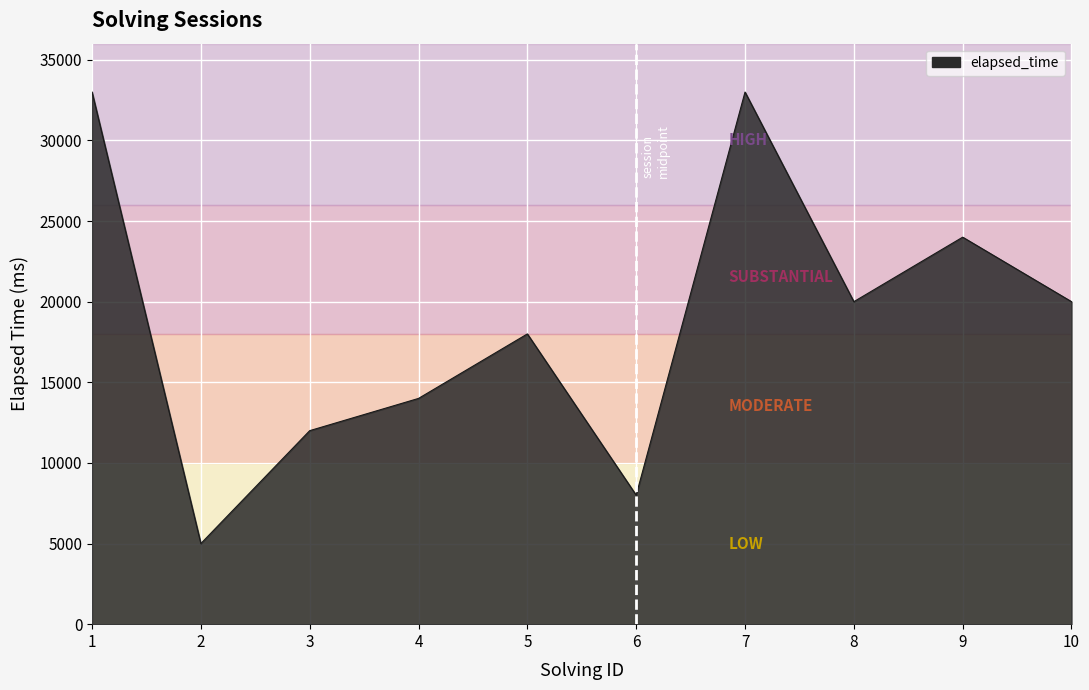

What is the approximate value at 10?

20000